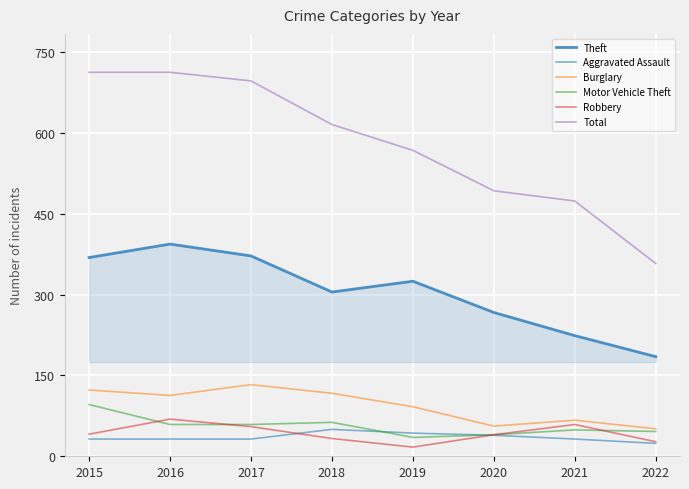

The Theft series shows 619 at 2017. True or false?

False